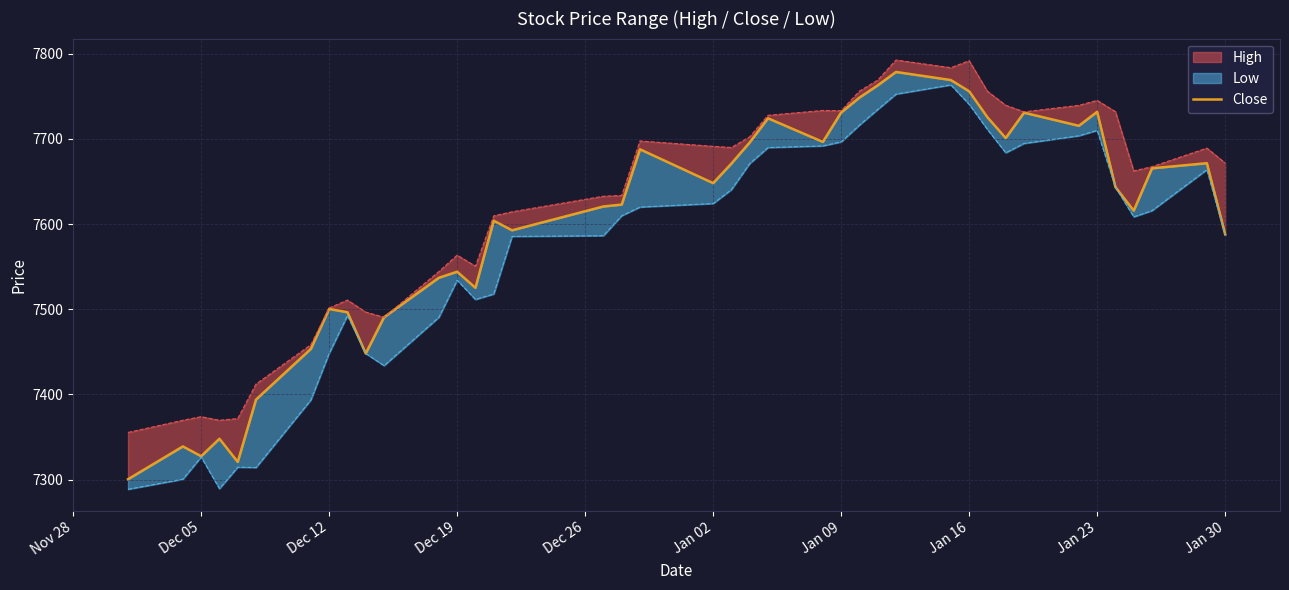

Reading right to left, what are all the values shown in this chart?

7588.0	7671.5	7665.5	7615.8	7643.4	7731.8	7715.4	7730.8	7701.0	7725.4	7755.9	7769.1	7778.6	7762.9	7748.5	7731.0	7696.5	7724.2	7695.9	7671.1	7648.1	7687.8	7622.9	7620.7	7592.7	7604.0	7525.2	7544.1	7537.0	7490.6	7448.1	7496.5	7500.4	7453.5	7394.0	7320.8	7348.0	7327.5	7339.0	7300.5